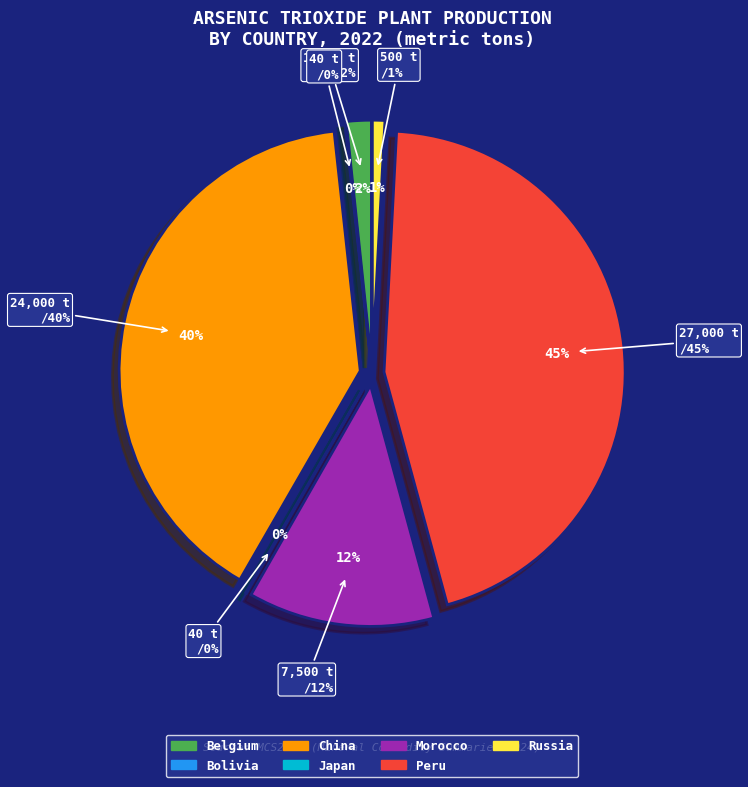

What is the ratio of the value at China to the value at Peru?

0.9